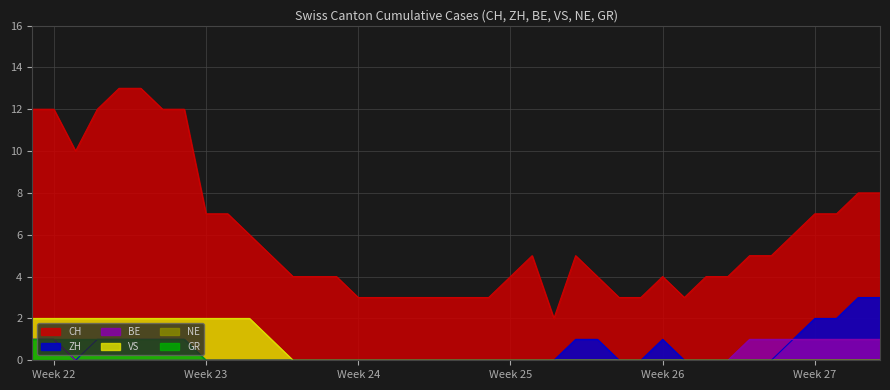

Count the GR values in the range 0 to 1.

40